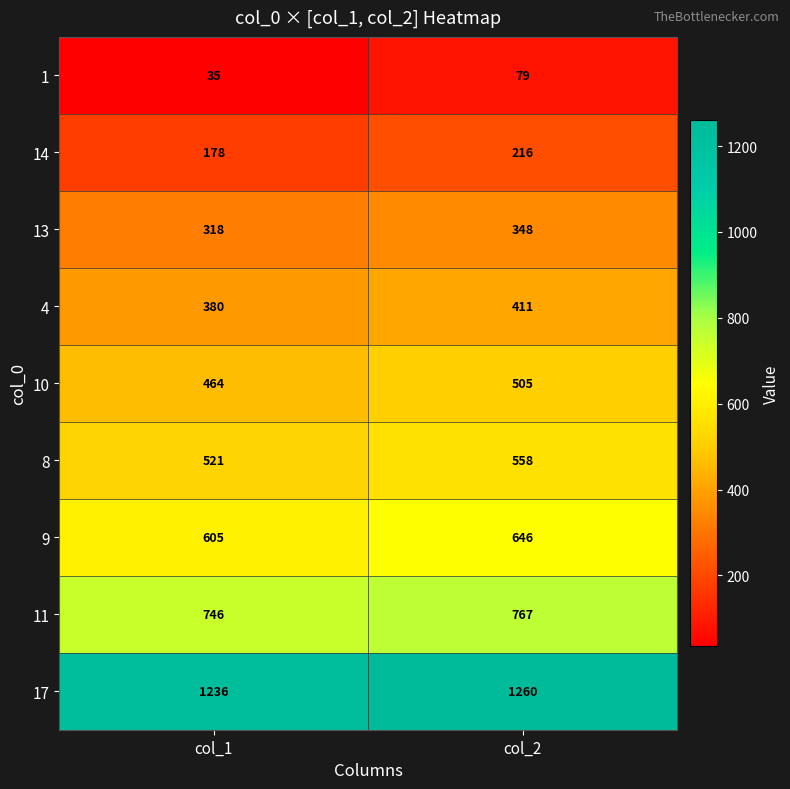

What is the difference between the maximum and minimum values in the 8 series?

37